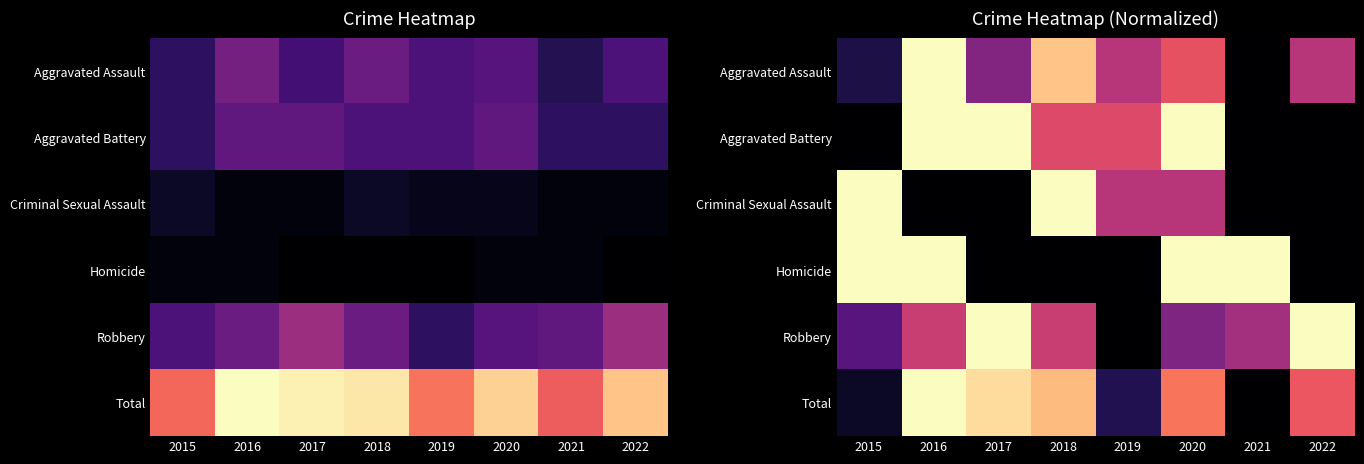

Where is Robbery nearest to the value 0?

2019